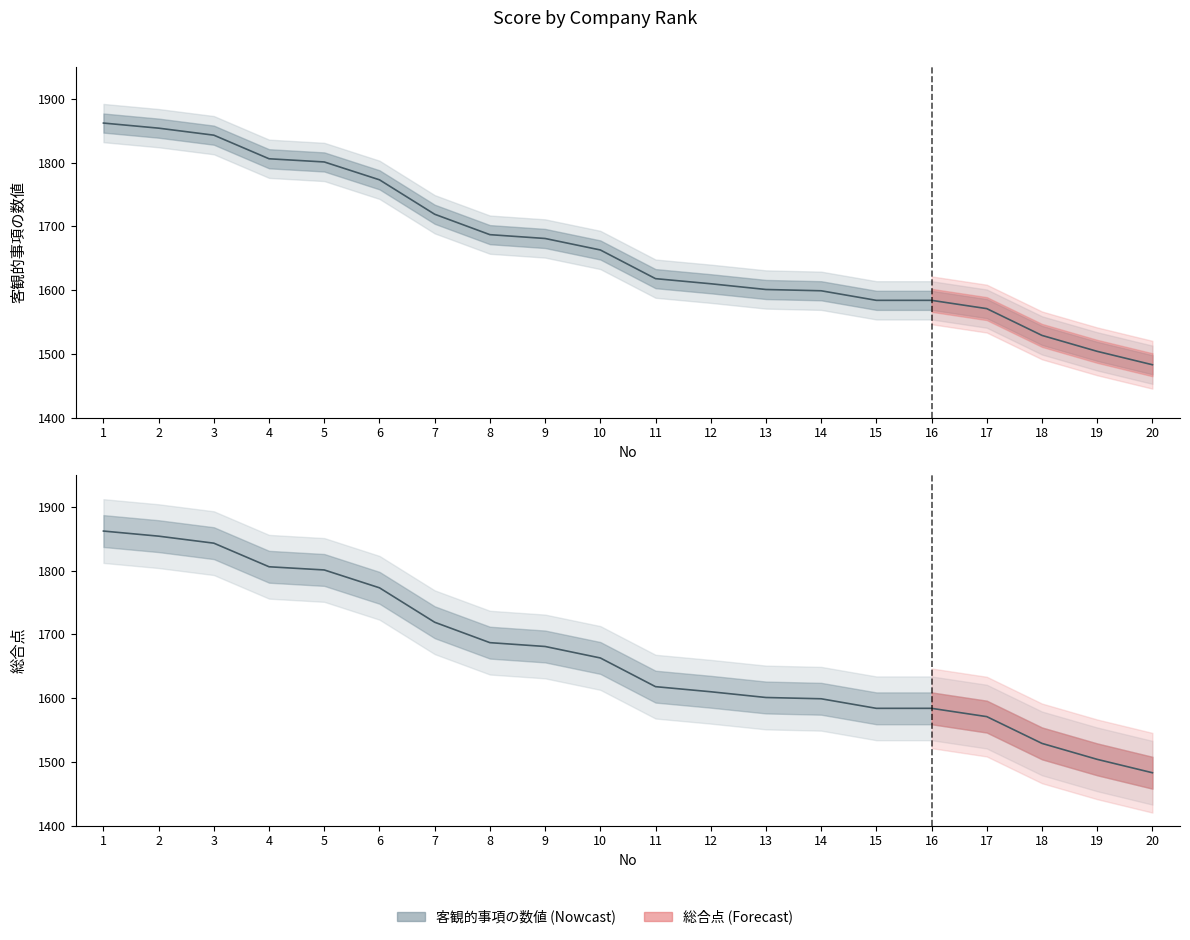

At which label does 総合点 first exceed 1663?

1